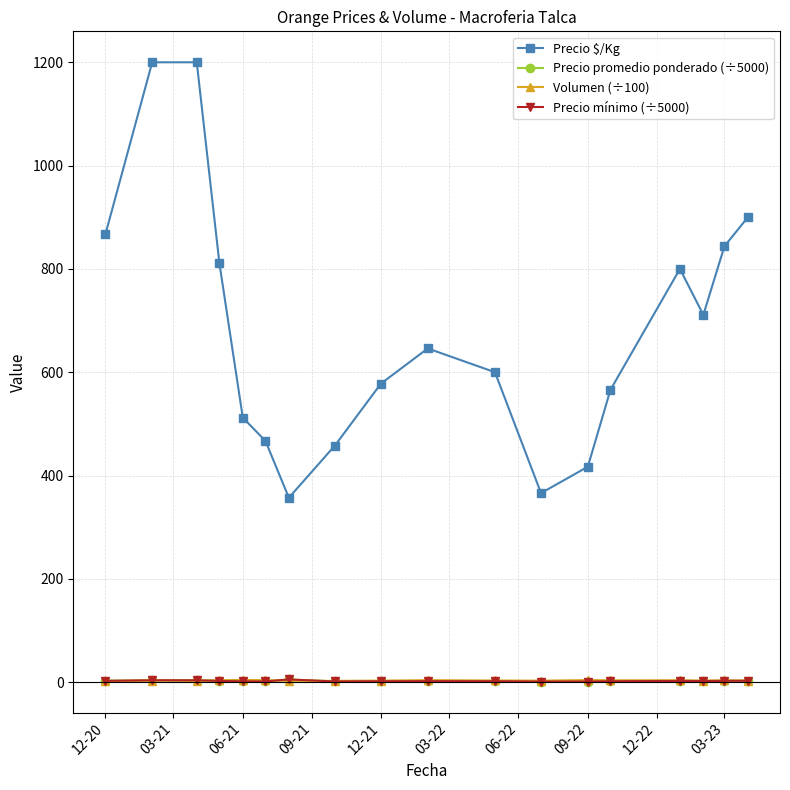

True or false: Precio promedio ponderado (÷5000) and Precio $/Kg intersect in this chart.

False